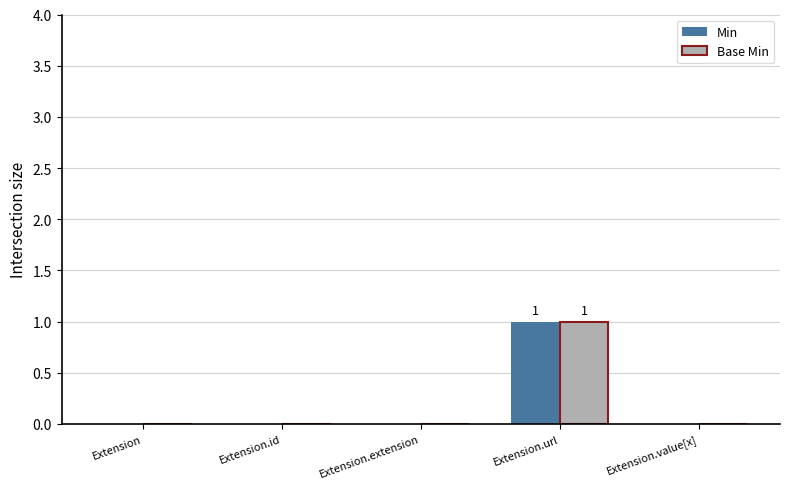

Is it true that Base Min equals 1 at Extension.id?

False